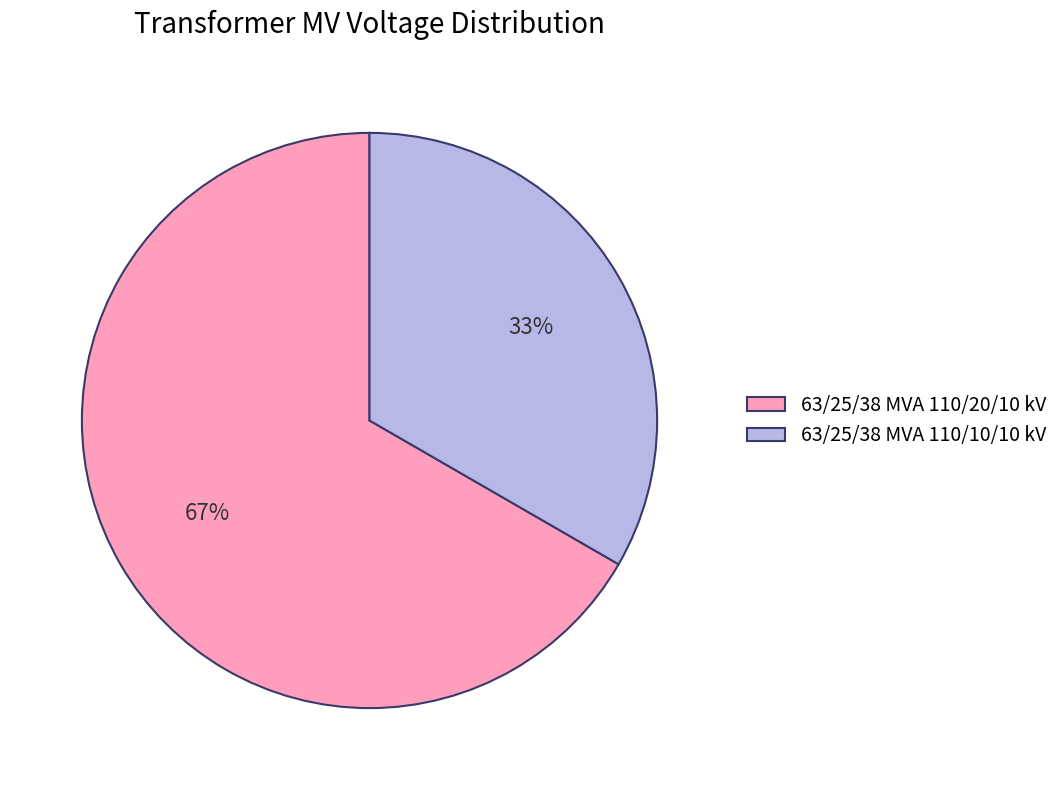

To the nearest percent, what is the combined percentage of 63/25/38 MVA 110/10/10 kV and 63/25/38 MVA 110/20/10 kV?

100%